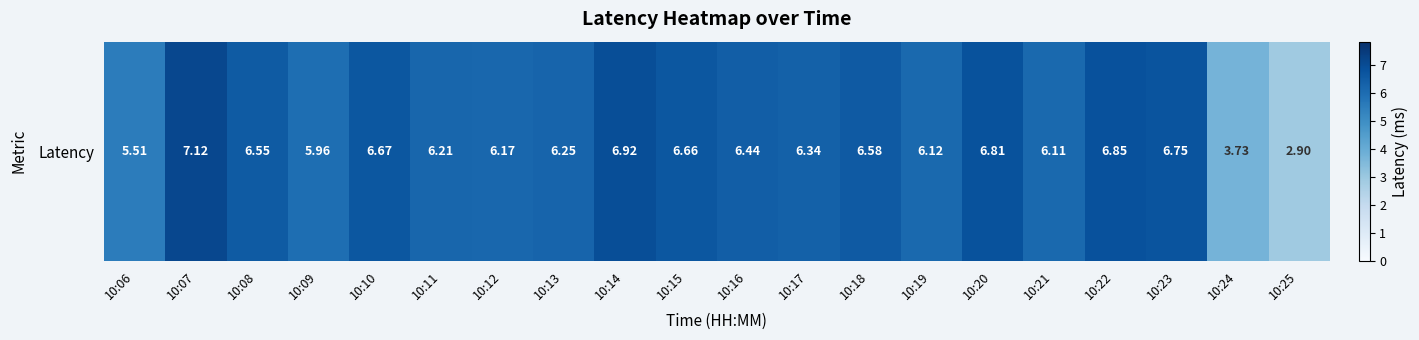

At which label does the data first exceed 6?

10:07